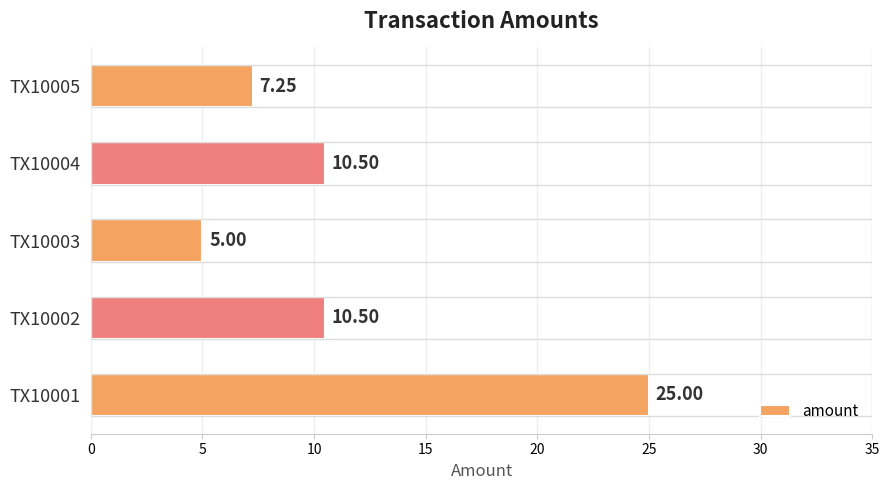

Does the chart contain stacked bars?

No